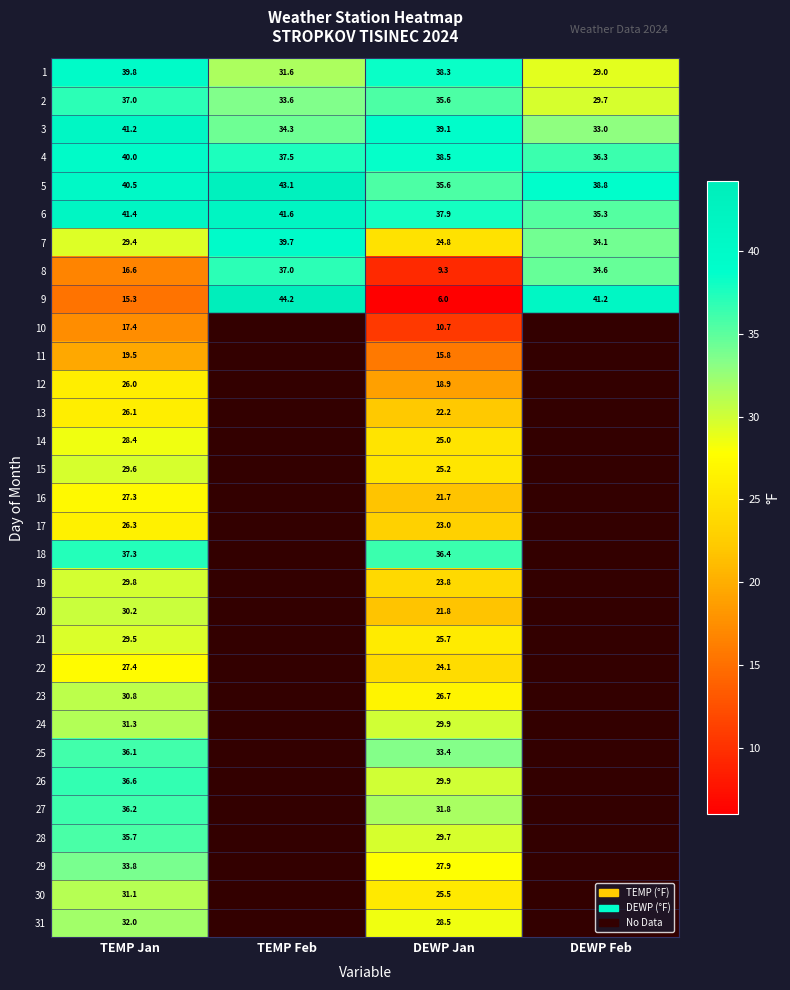

At which category does the chart reach its minimum across all series?

DEWP Jan